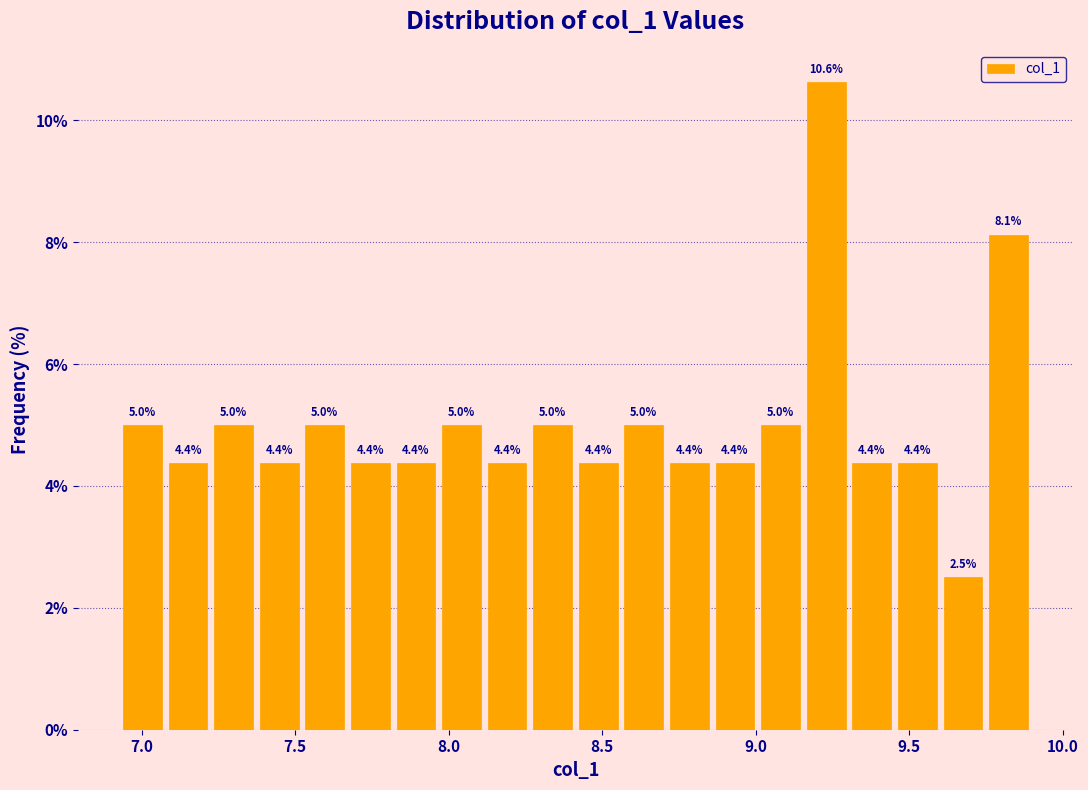

Read against the x-axis, roughly where is the centre of the tallest bar?

9.25